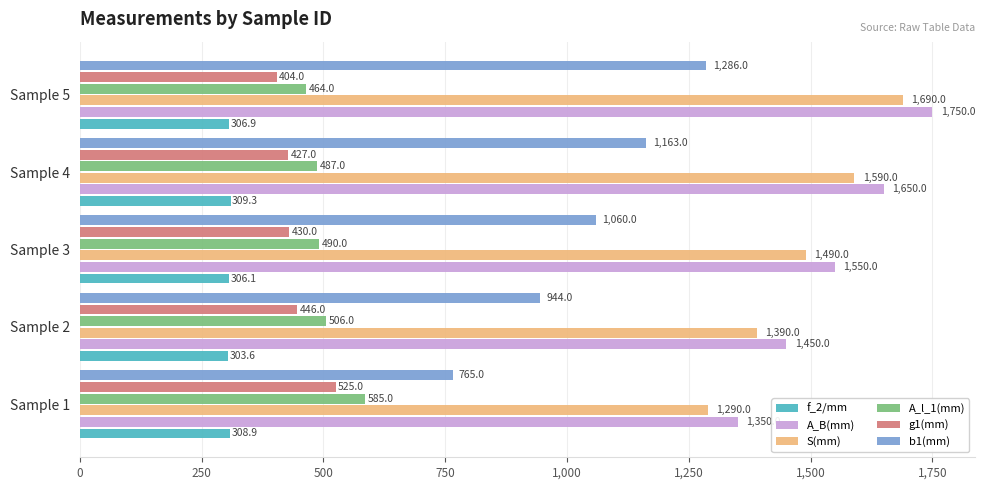

What is the greatest value displayed?

1750.0